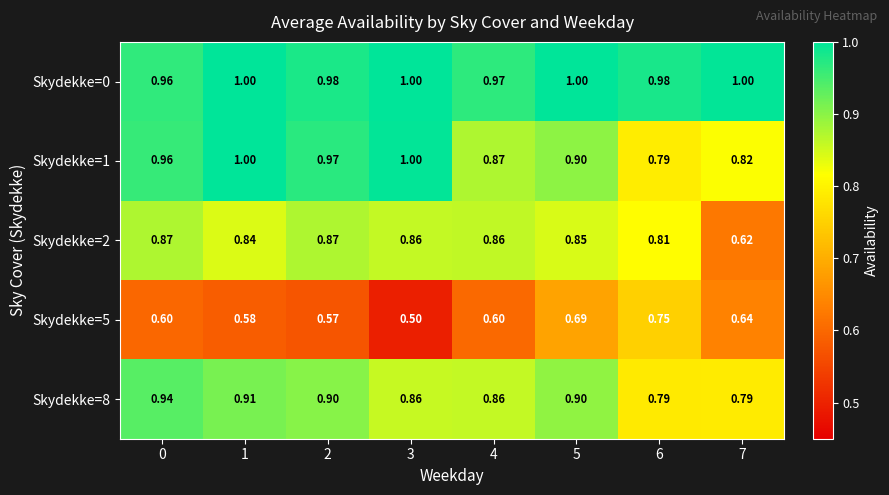

What is the spread (max minus min) of values at 0?

0.4